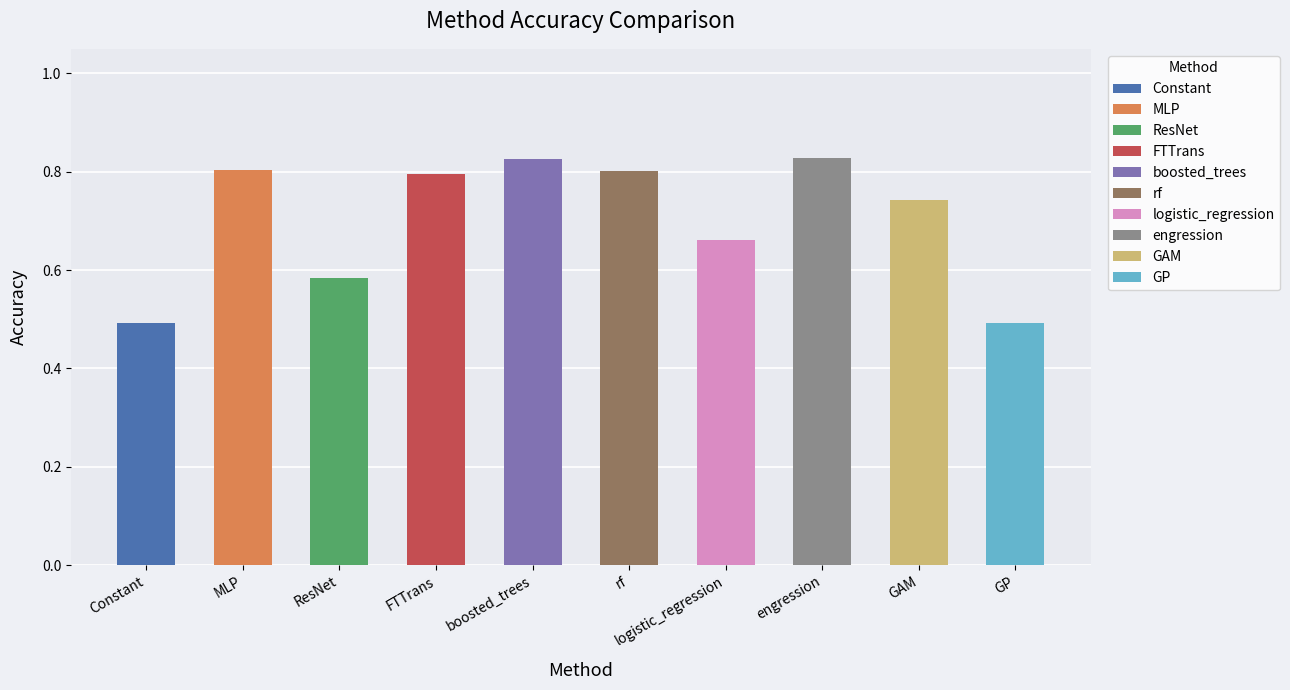

Is it true that the value at GP is 0.7?

False